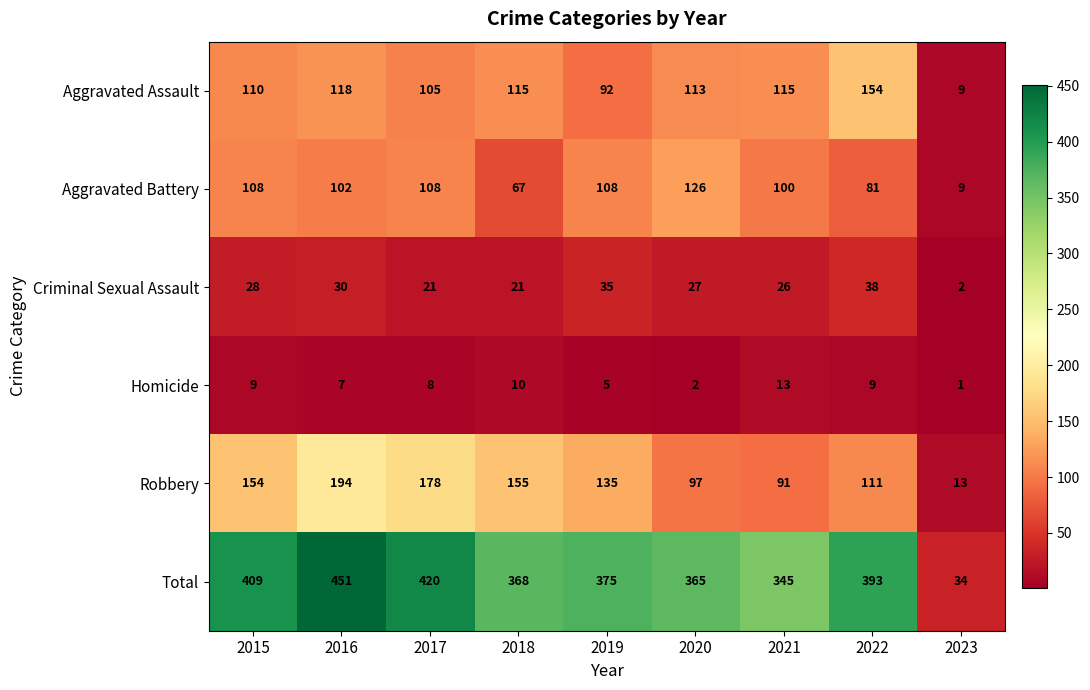

At which category is the sum across all series the highest?

2016